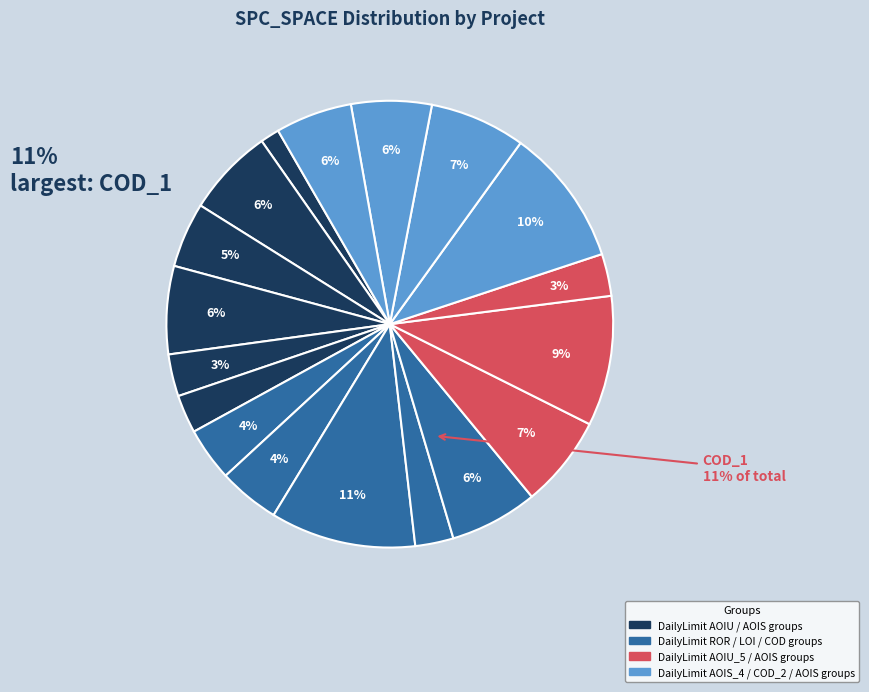

True or false: CreditWorthiness.Account.AOIU_1 accounts for 11% of the total.

False